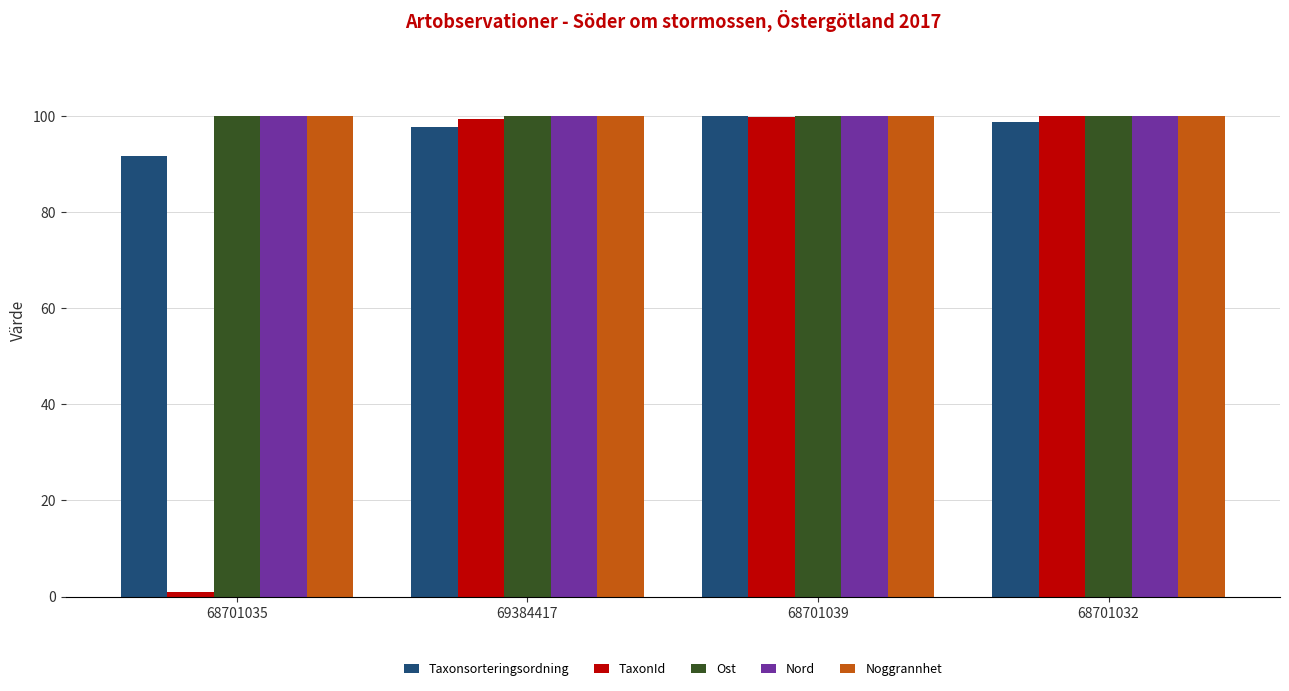

The Noggrannhet series shows 100.0 at 69384417. True or false?

True